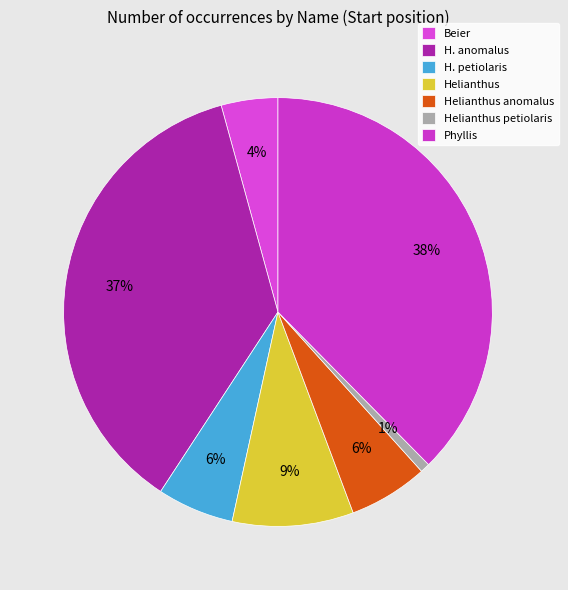

What is the smallest slice in the pie chart?

Helianthus petiolaris